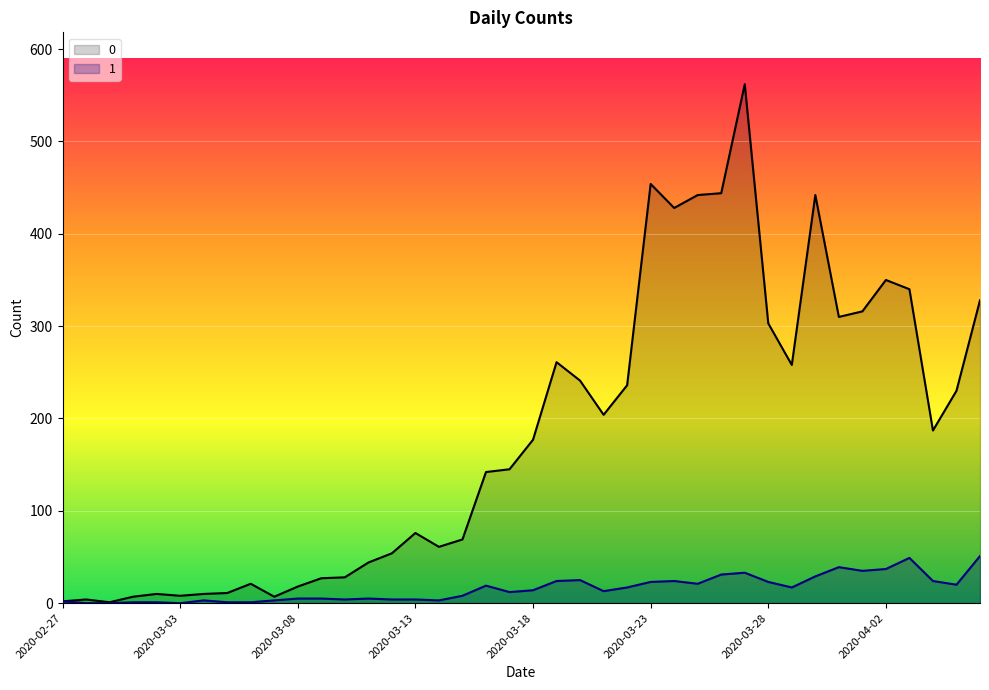

True or false: 1 has more than 1 points higher than both neighbors.

True